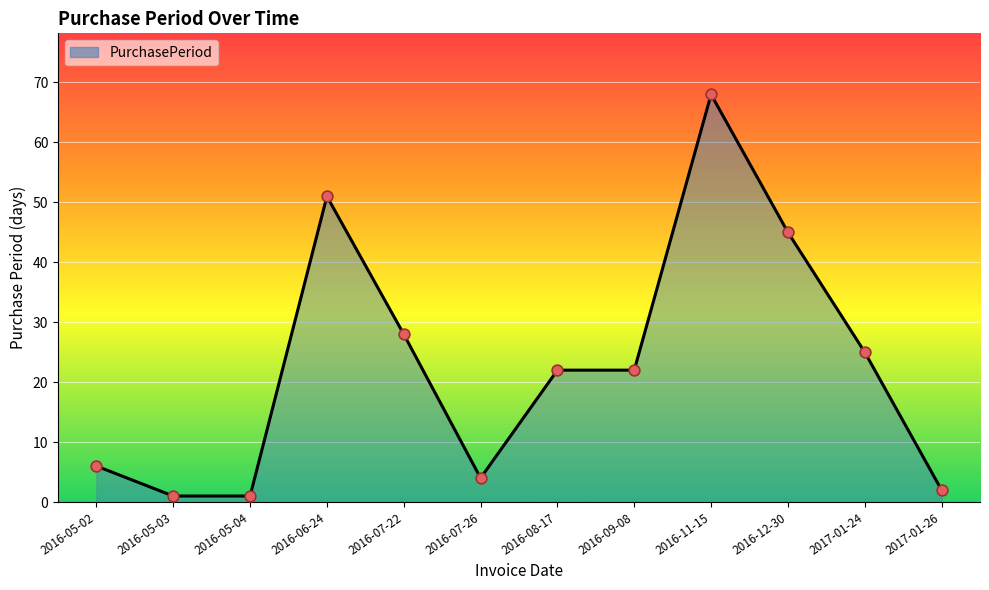

What is the change in value from 2016-06-24 to 2017-01-26?

-49